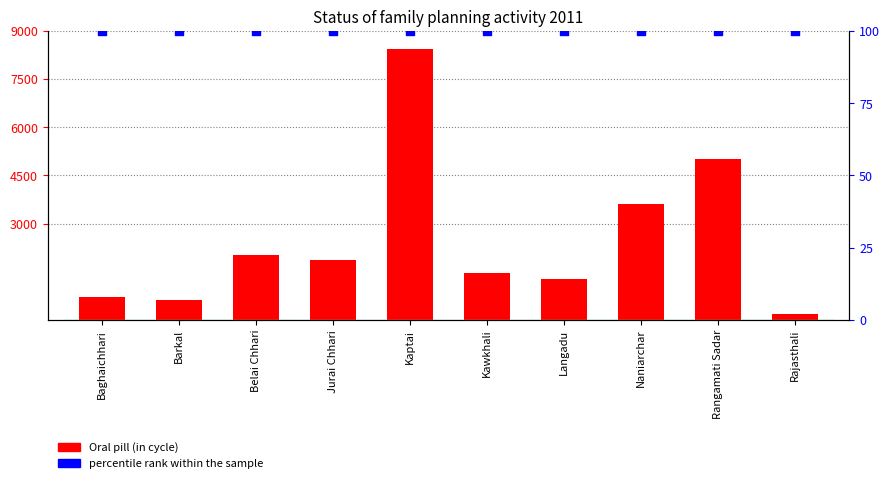

Which series has the largest Y range (max minus min)?

Oral pill (in cycle)